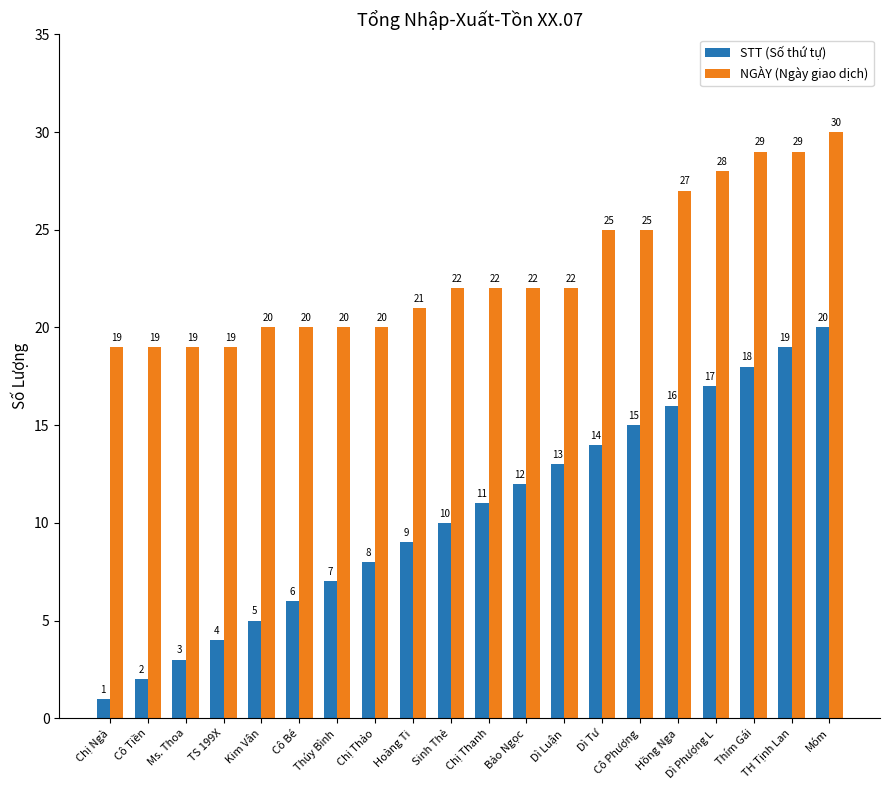

Between Chị Ngà and Kim Vân, which series saw the biggest shift?

STT (Số thứ tự)